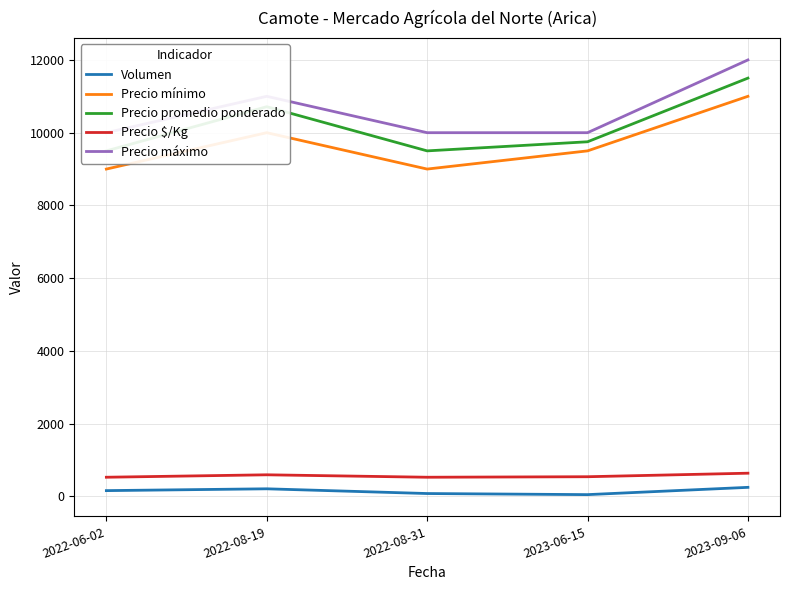

What is the difference between the maximum and minimum values in the Volumen series?

200